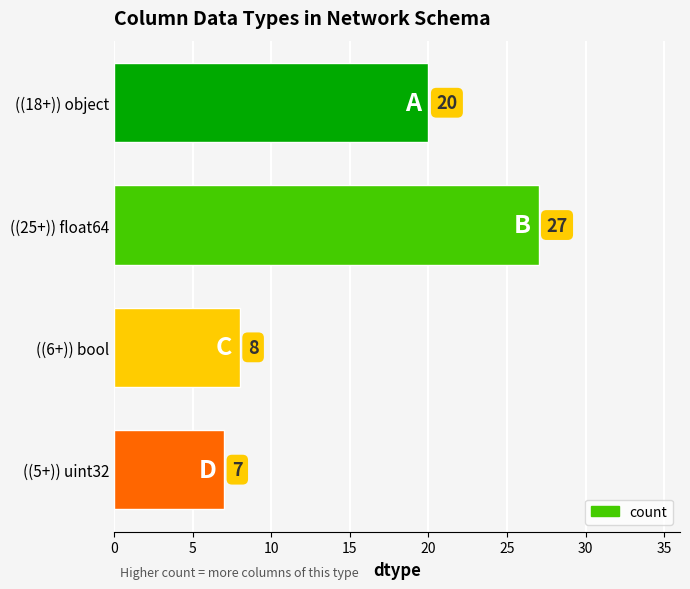

What is the change in value from ((6+)) bool to ((25+)) float64?

+19